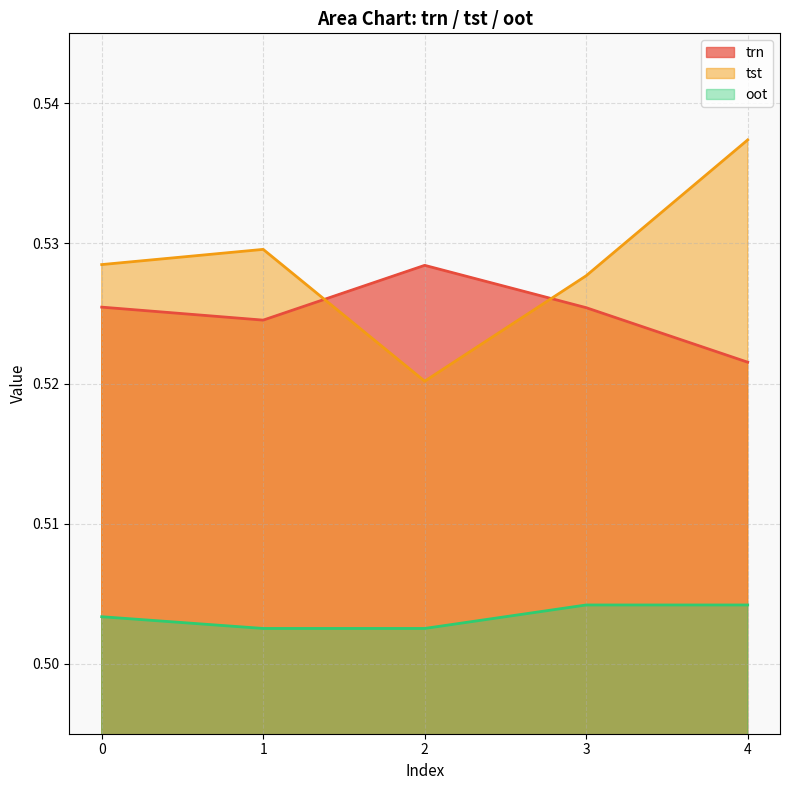

The value of oot at 1 is 0.8. True or false?

False